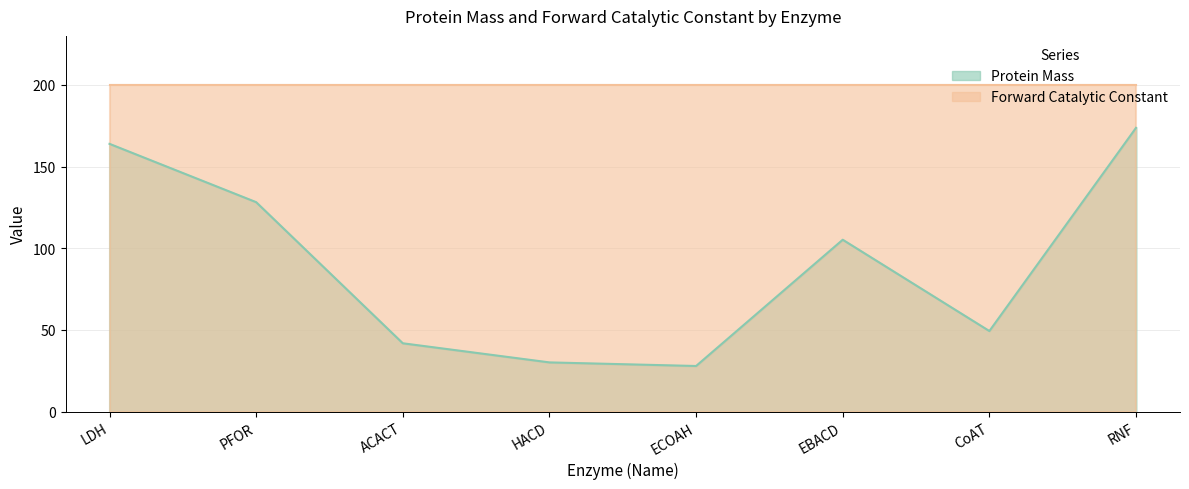

What is the change in value from LDH to CoAT?

-114.6